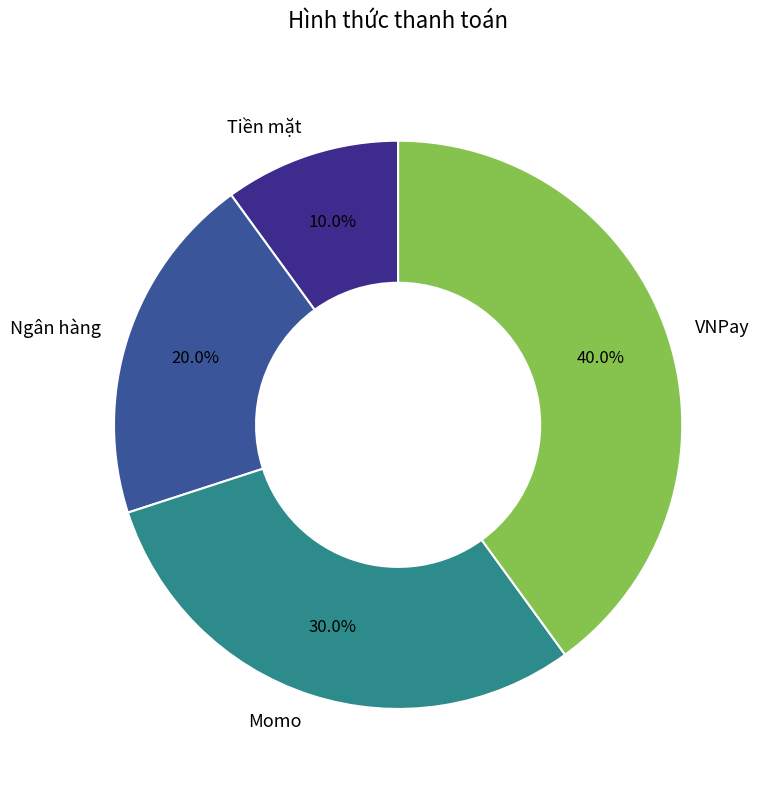

Is there a majority slice in this chart?

No